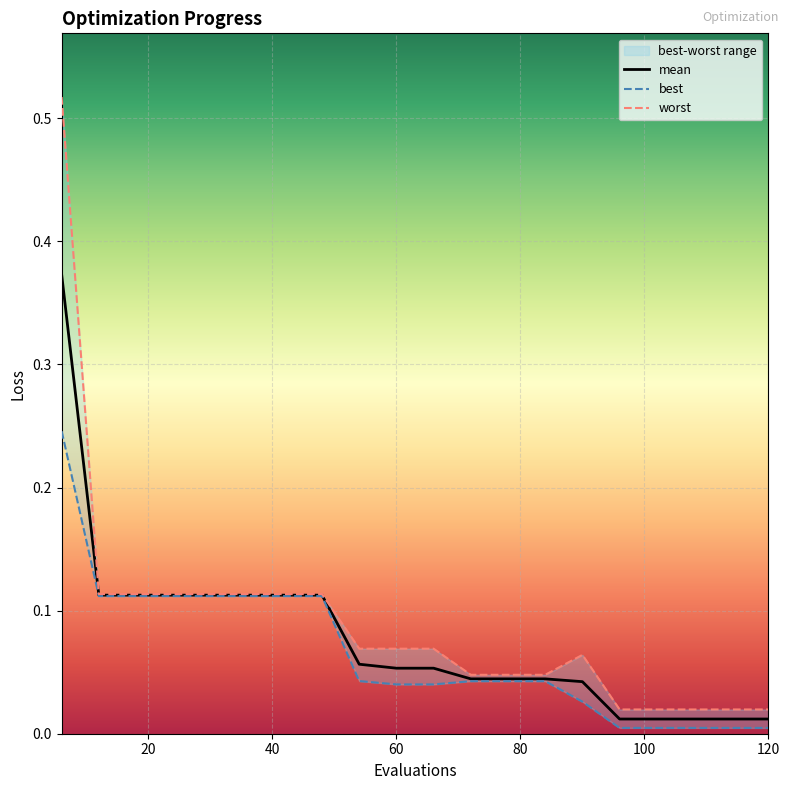

What is the average value of the worst series?

0.1